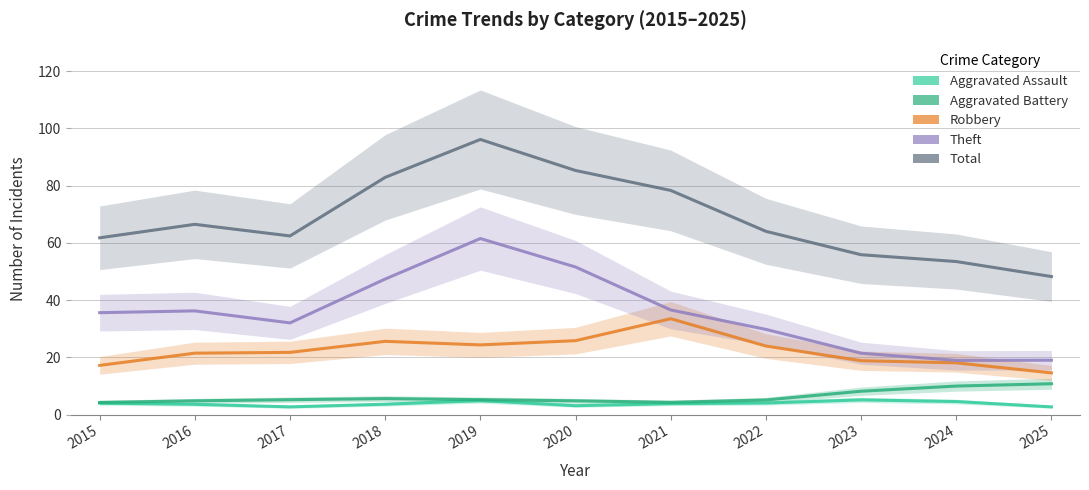

What is the spread (max minus min) of values at 2017?

59.7